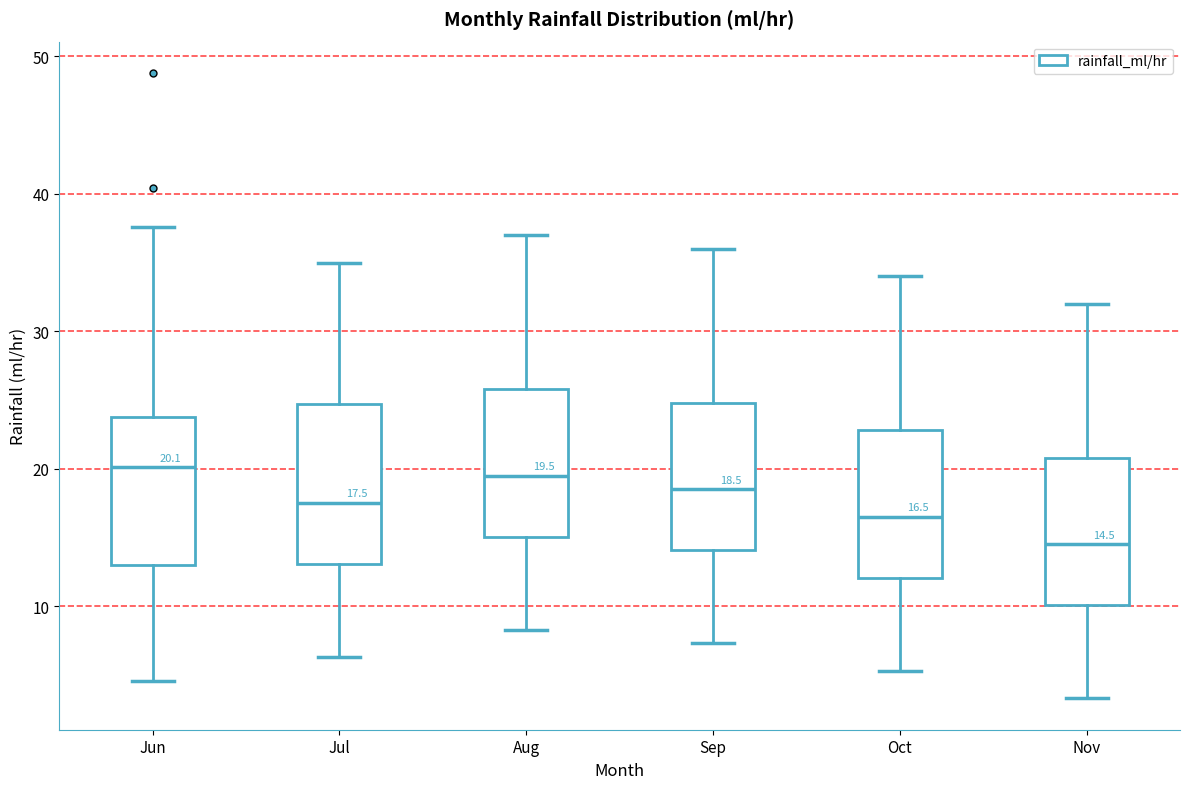

Which box's median line is the lowest?

Nov